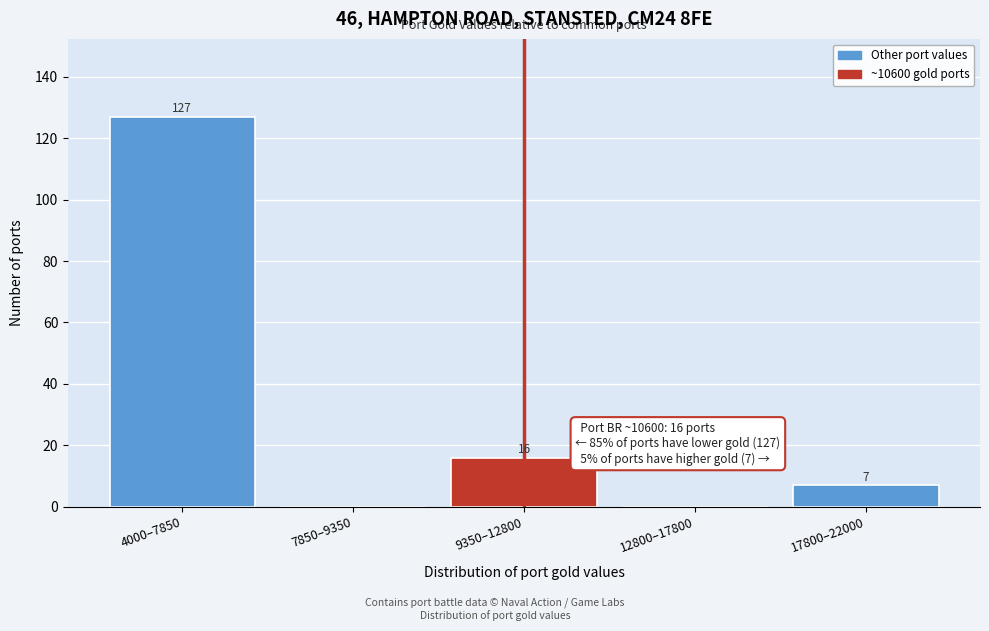

Reading left to right, list all the values displayed in this chart.

4000–7850=127	7850–9350=0	9350–12800=16	12800–17800=0	17800–22000=7